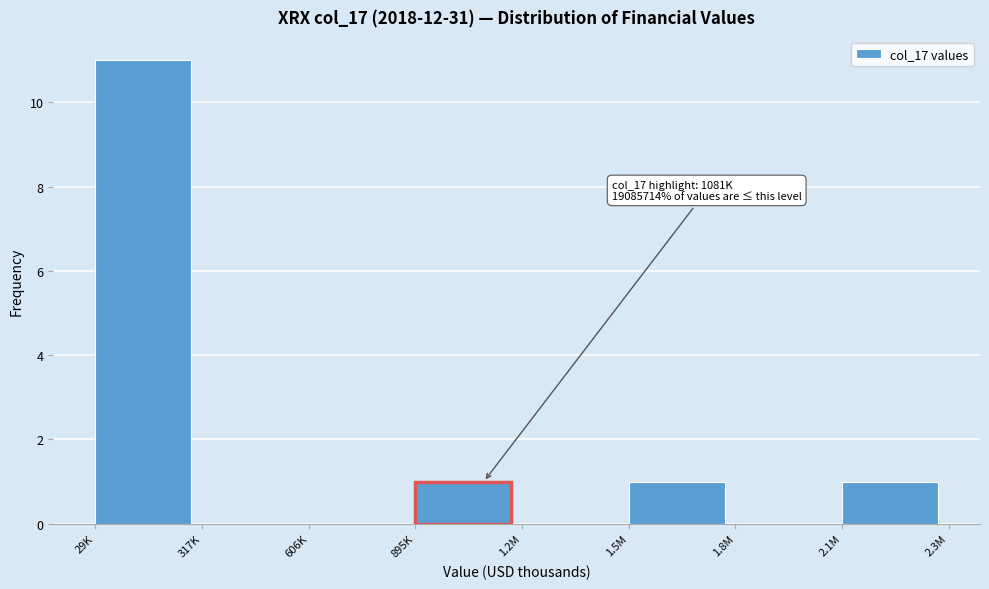

Reading left to right, transcribe all the data shown in this chart.

29K=11	317K=0	606K=0	895K=1	1.2M=0	1.5M=1	1.8M=0	2.1M=1